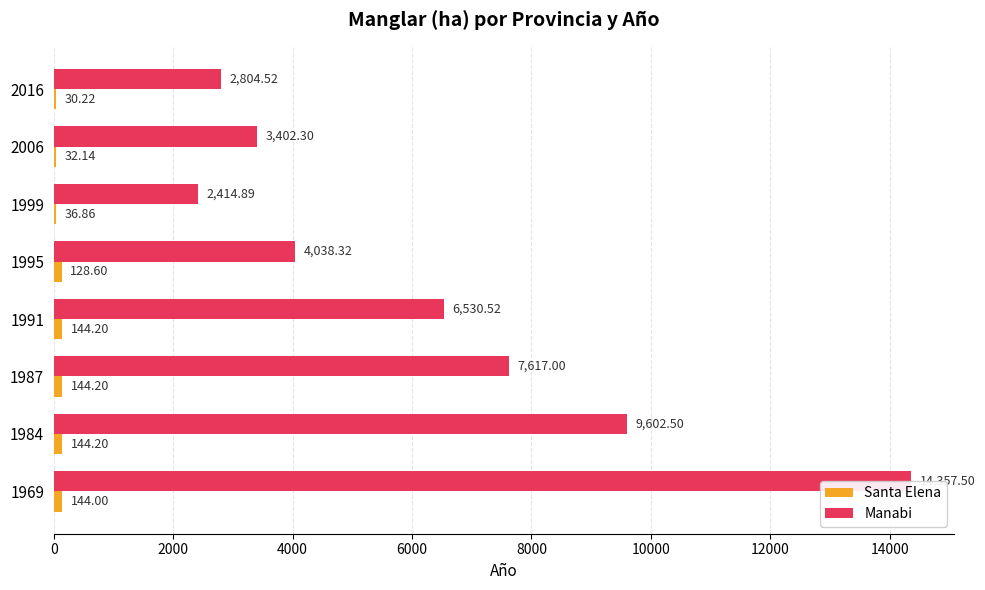

List the series in order of their overall mean, lowest first.

Santa Elena, Manabi